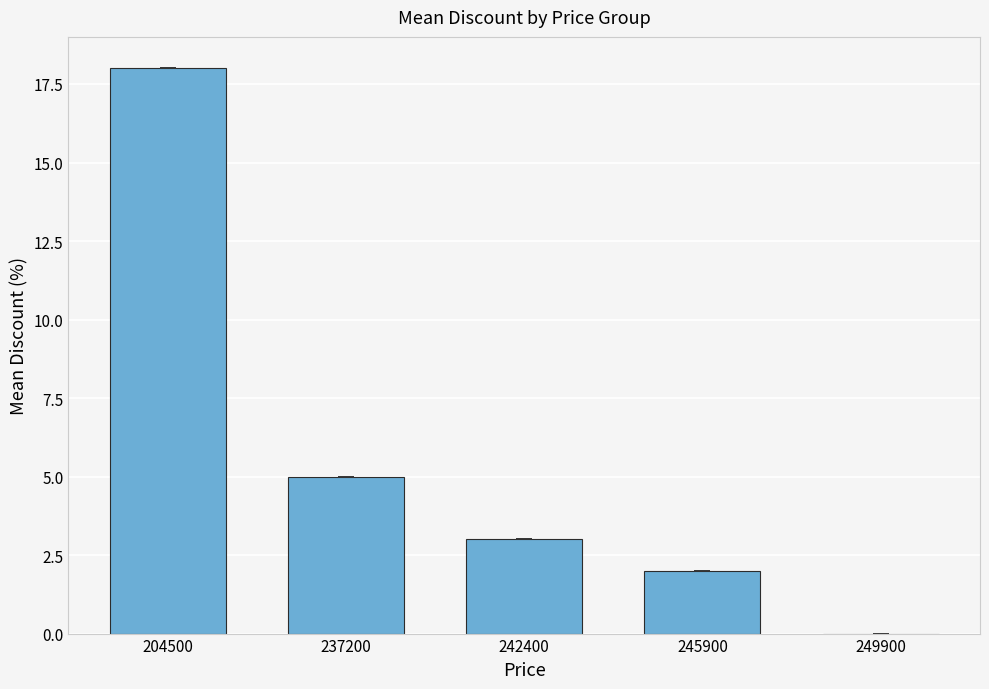

What is the greatest value displayed?

18